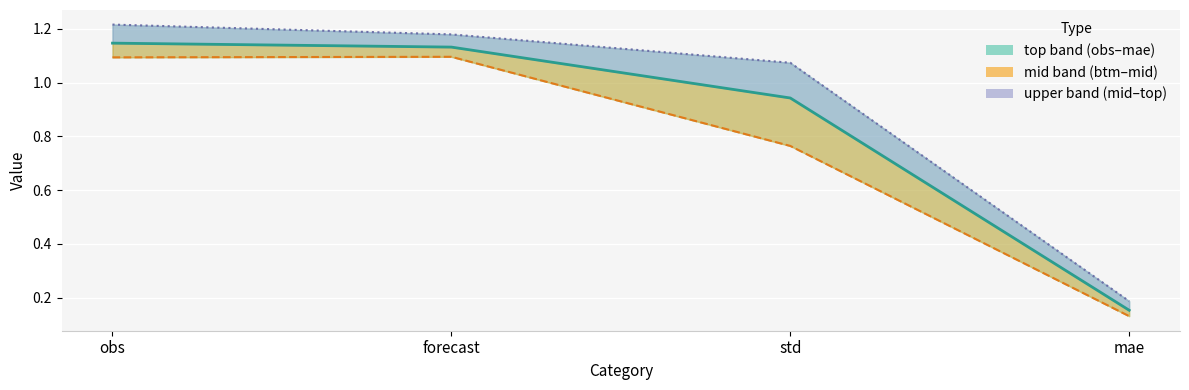

What is the label of the 1st point from the left?

obs